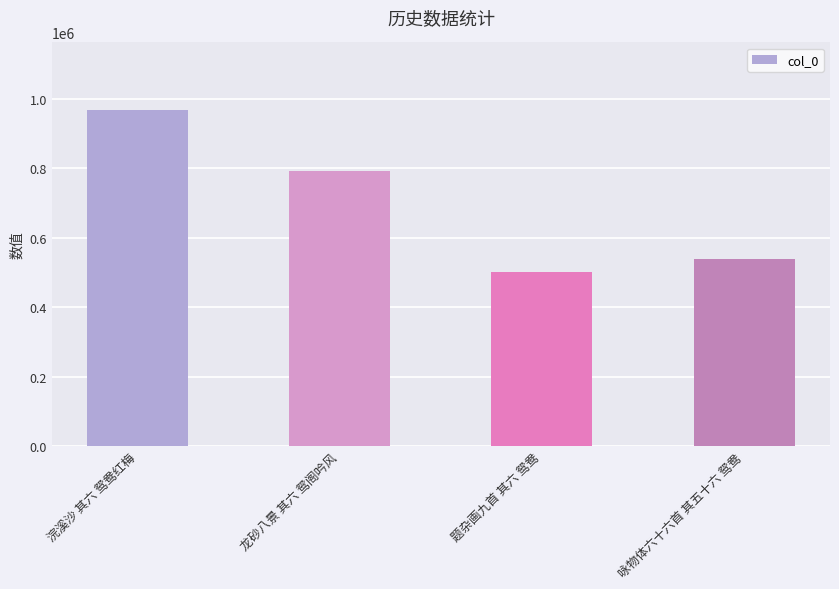

The value at 咏物体六十六首 其五十六 鸳鸯 is 201655. True or false?

False